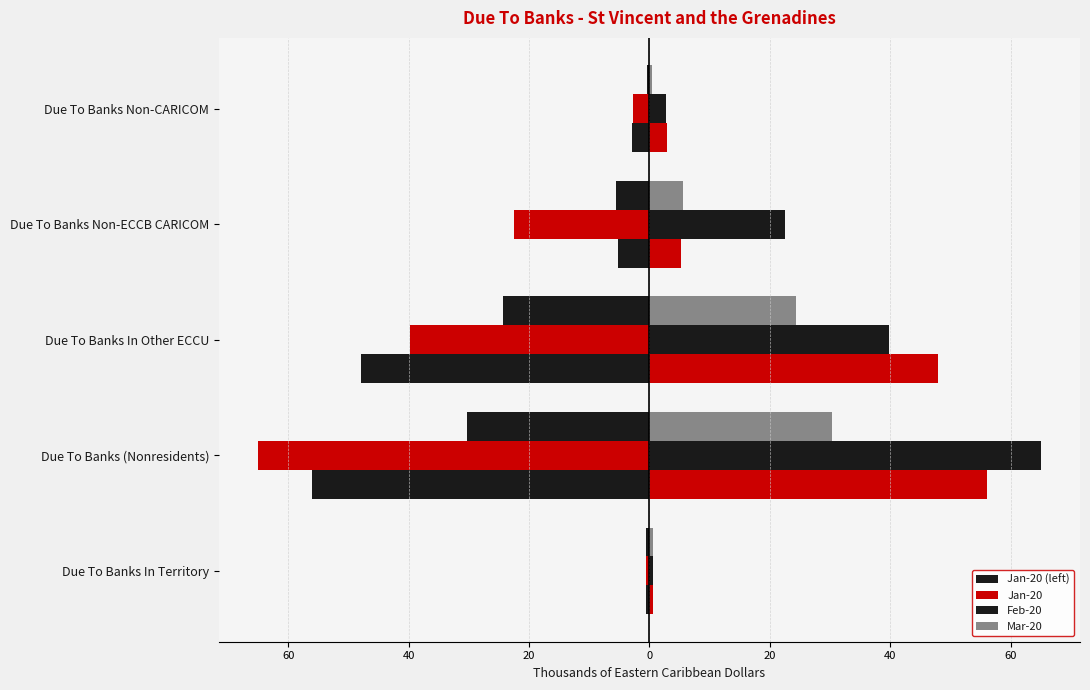

Count the number of categories in the chart.

5